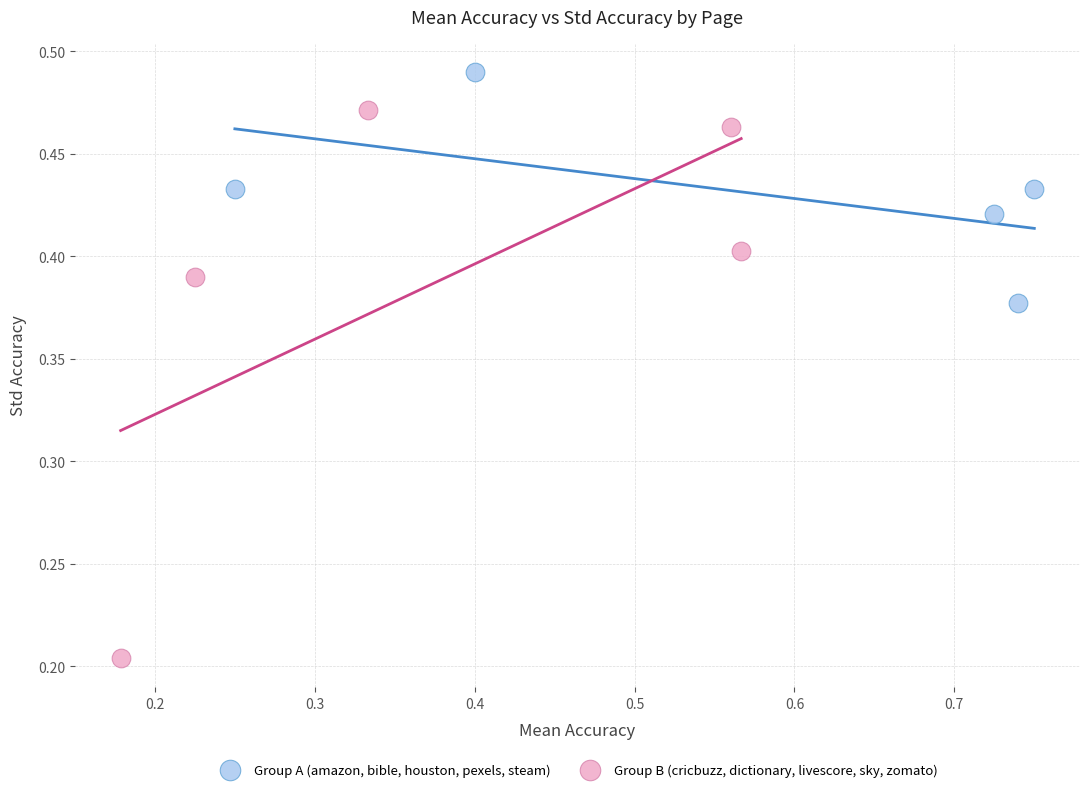

Which series reaches the maximum Y coordinate?

Group A (amazon, bible, houston, pexels, steam)